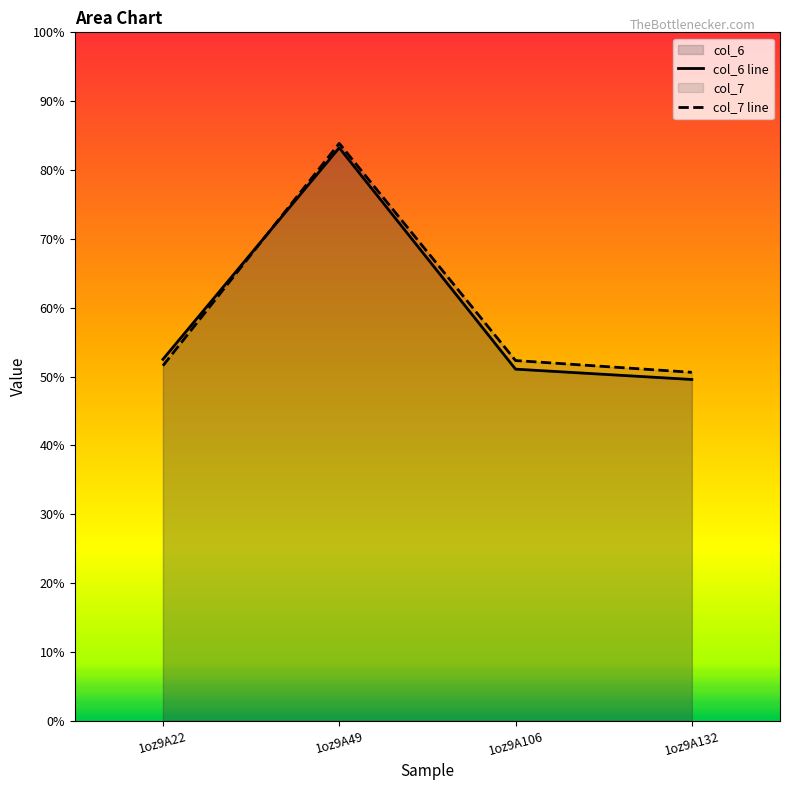

Where is the first local maximum for col_6 line?

1oz9A49